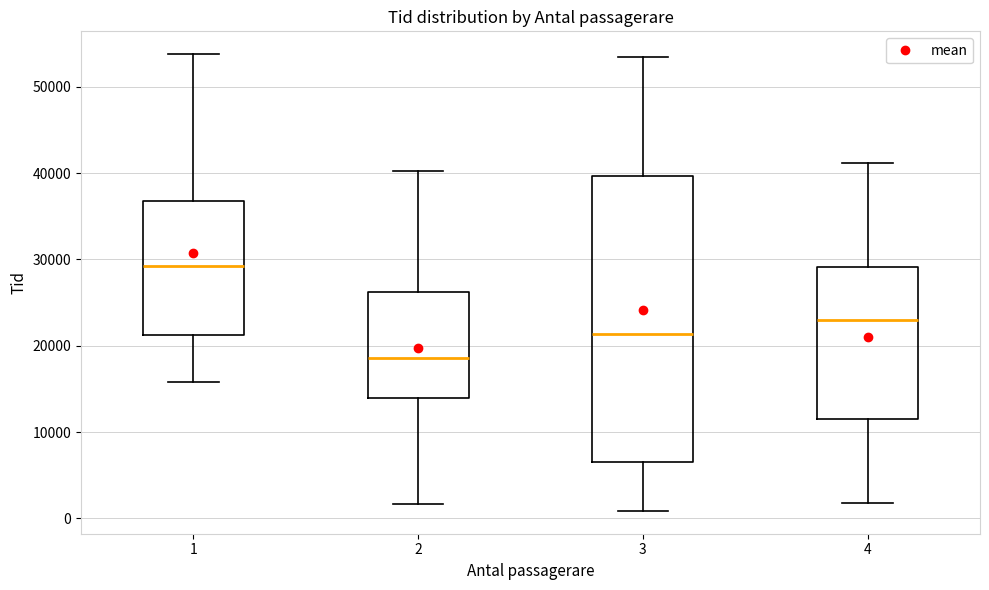

Which box is the tallest, from its lower edge to its upper edge?

3